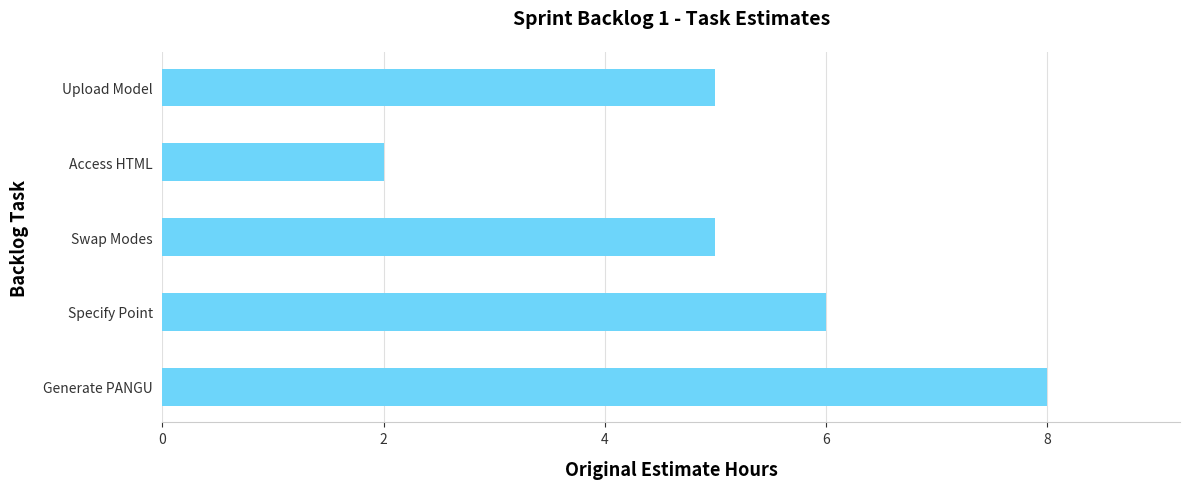

True or false: the data shows 2 at Generate PANGU.

False